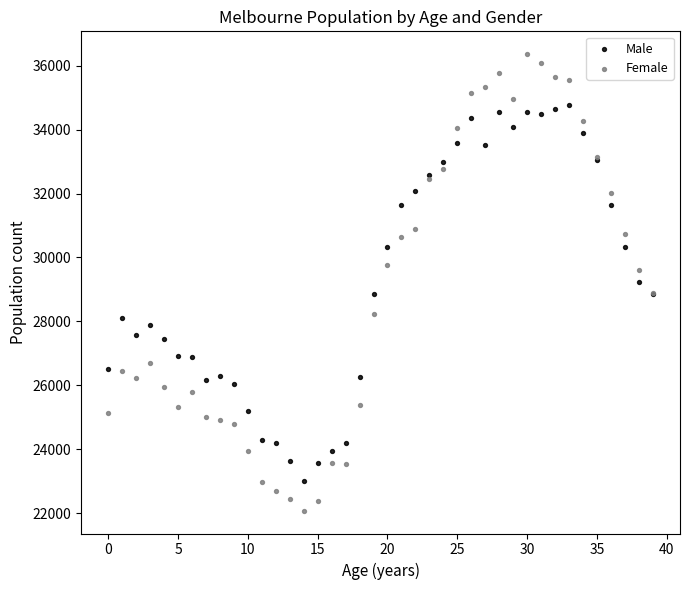

Which series has the widest spread of Y values?

Female